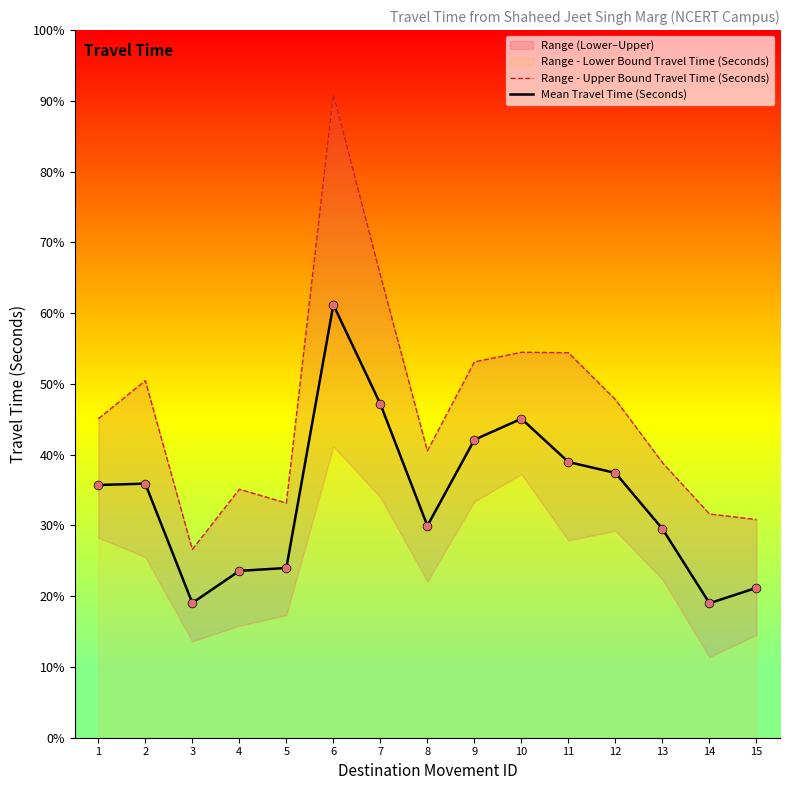

What is the total value across all series at 4?

1862